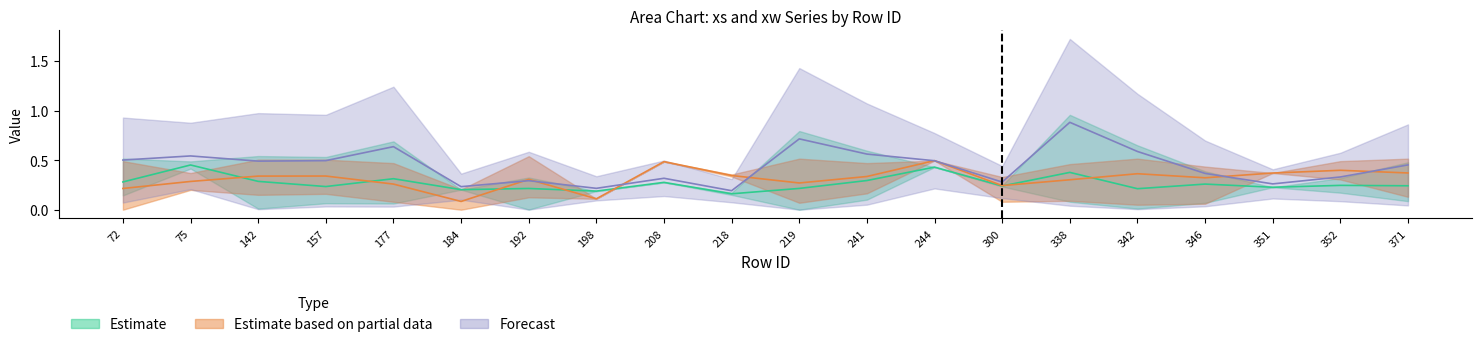

True or false: xs_04 and xs_06 cross at least once.

False